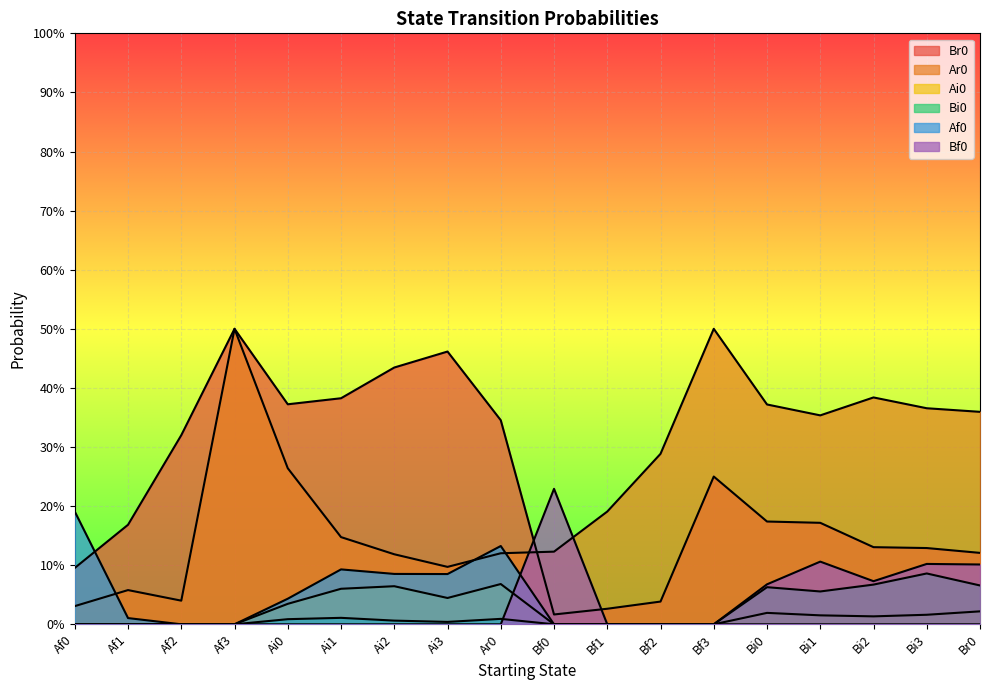

List the labels in order of Ar0 value, largest first.

Af3, Bf3, Bi2, Bi0, Bi3, Br0, Bi1, Bf2, Ai0, Bf1, Ai1, Bf0, Ar0, Ai2, Ai3, Af1, Af2, Af0